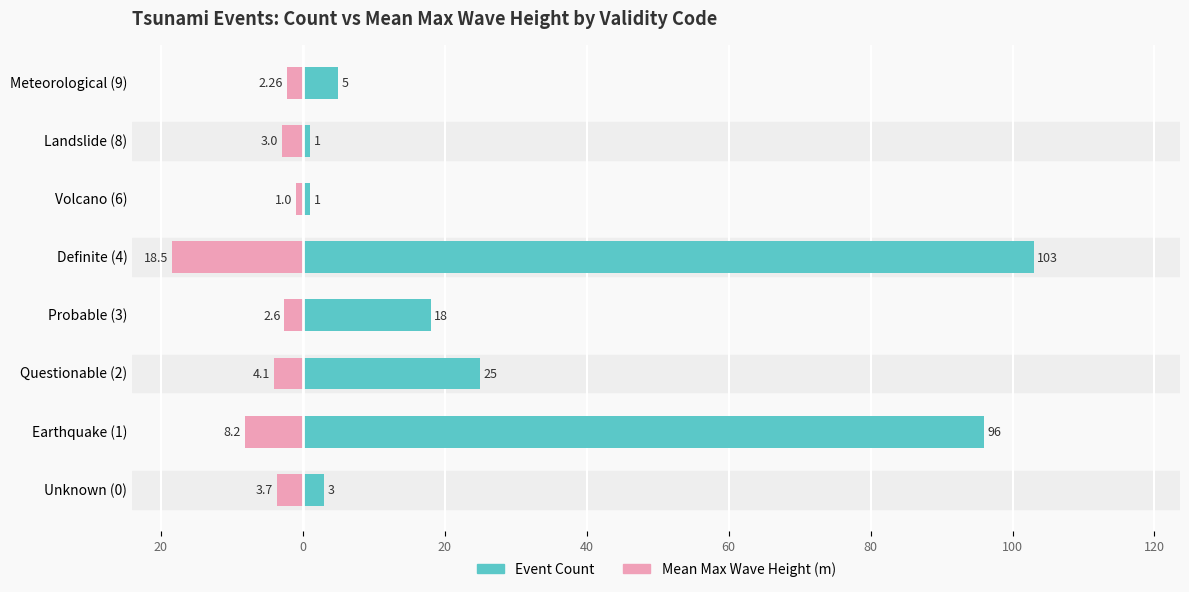

Is it true that Event Count equals 15.4 at Questionable (2)?

False